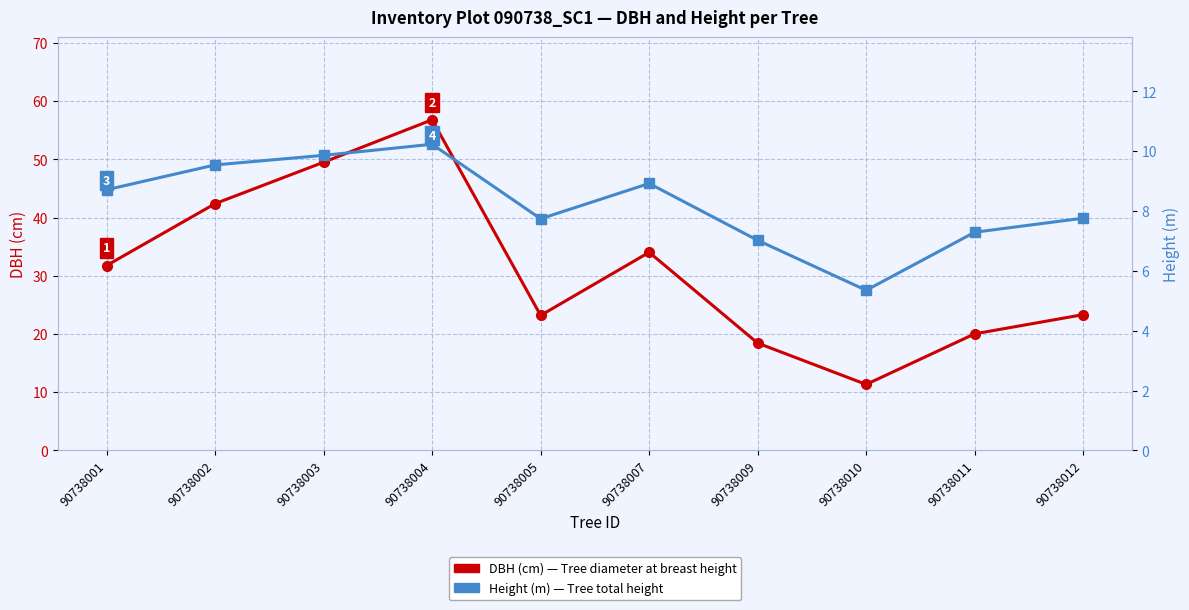

Which label corresponds to the smallest value in the chart?

90738010